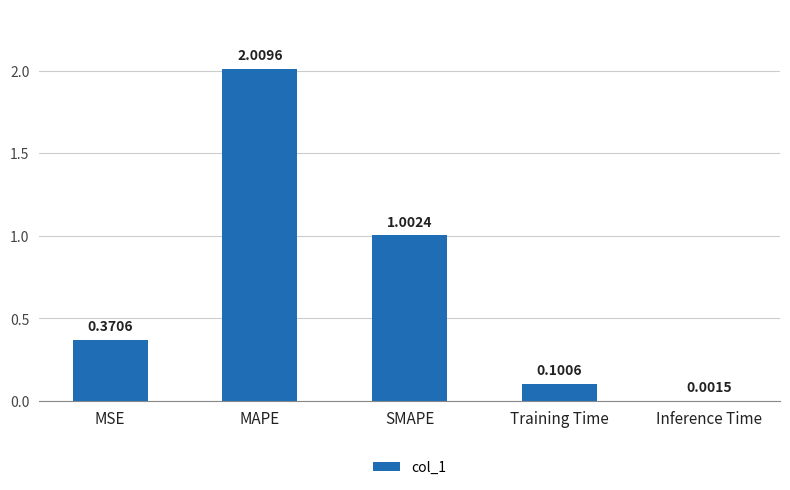

What is the greatest value displayed?

2.0